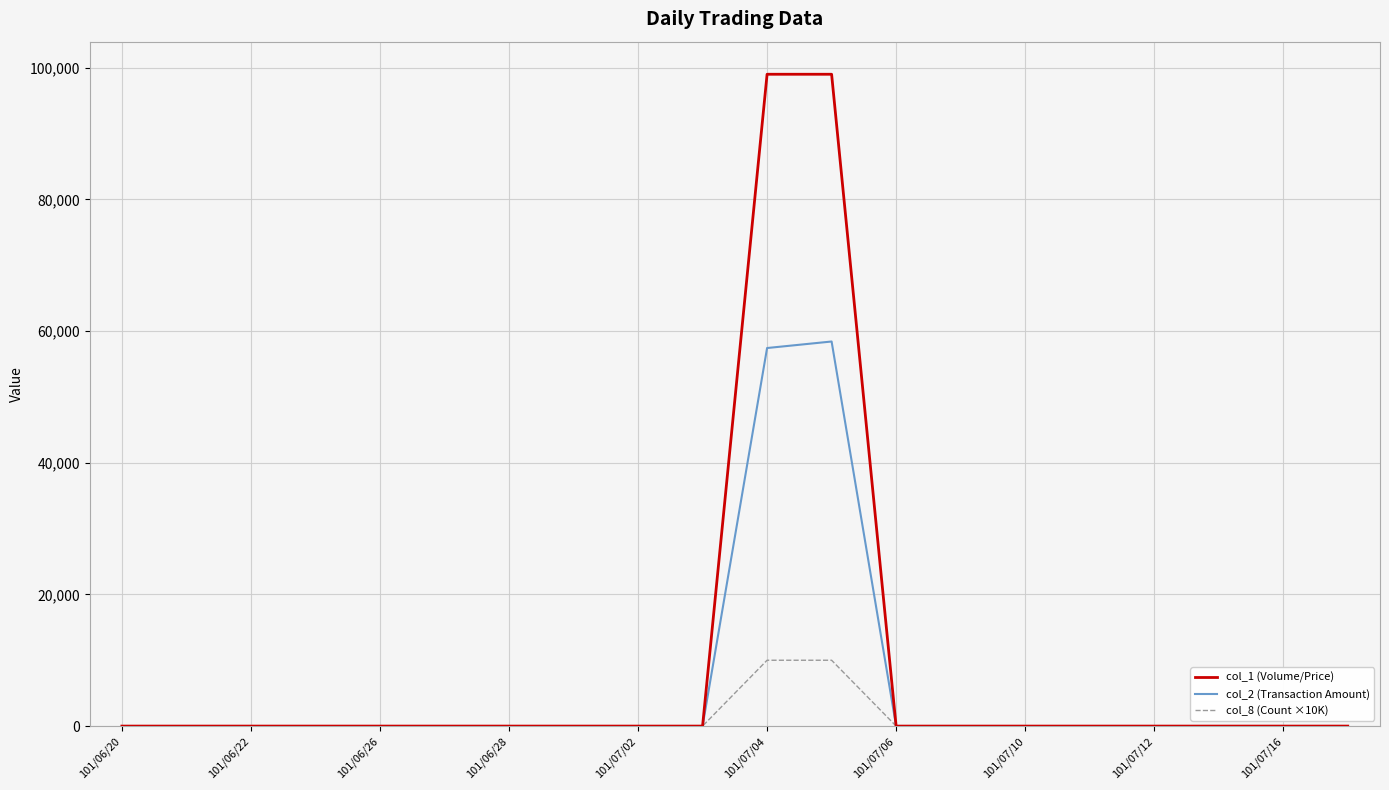

What is the maximum value shown in the chart?

99000